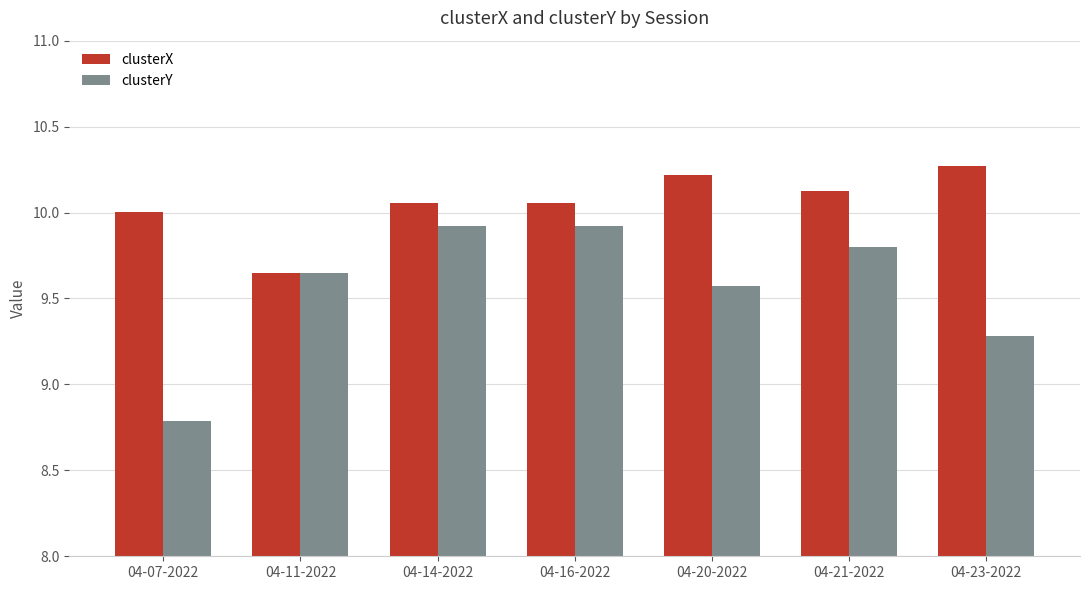

At which label is clusterX closest to 9?

04-11-2022